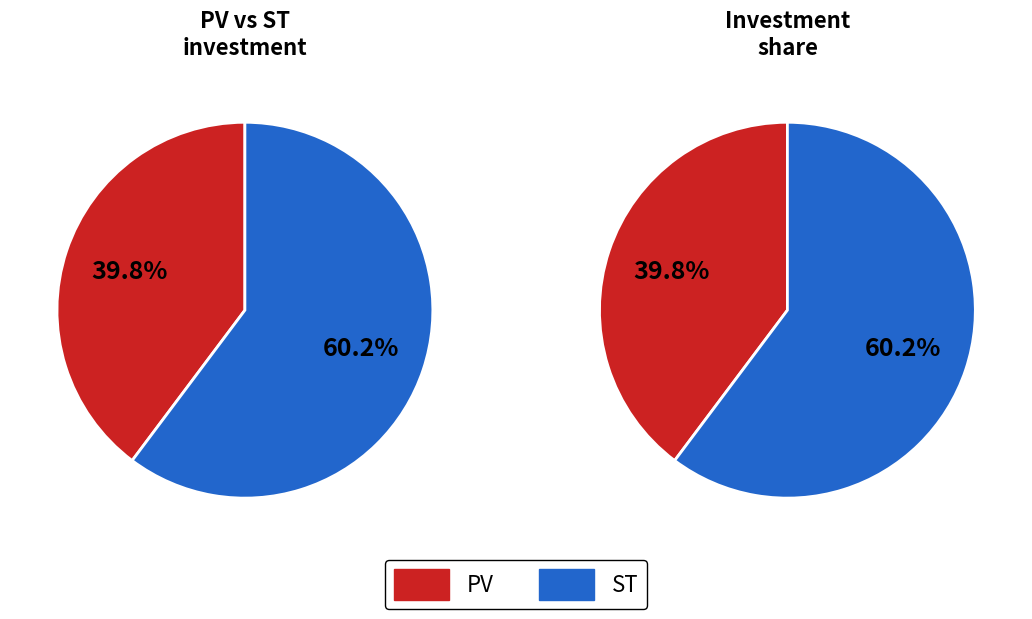

How many segments does this pie chart have?

2